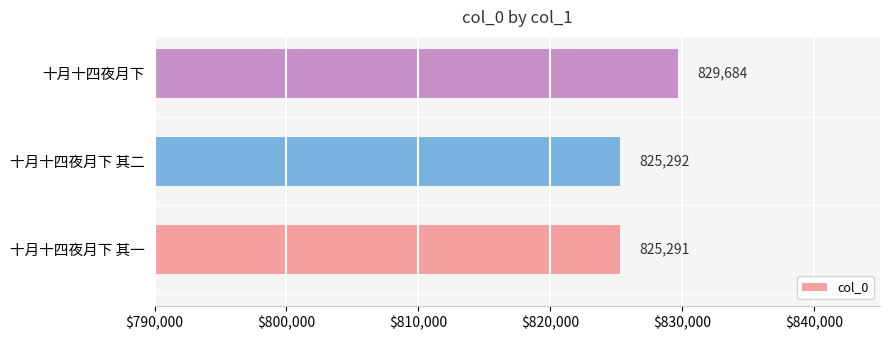

Rank the categories by value from highest to lowest.

十月十四夜月下, 十月十四夜月下 其二, 十月十四夜月下 其一